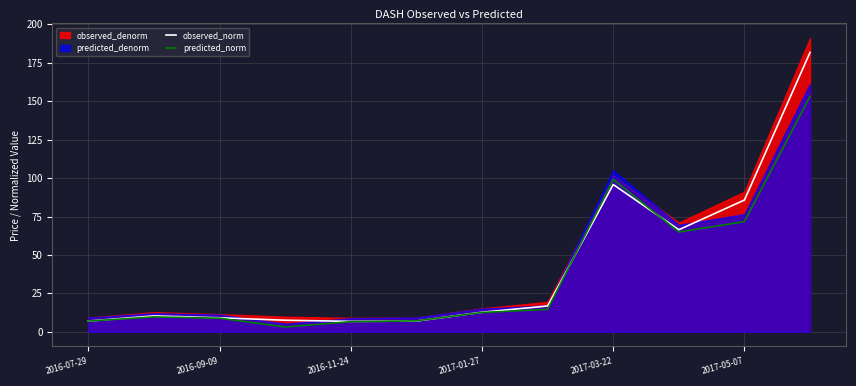

Is the value of predicted_norm at 2016-09-09 greater than the value of observed_norm at 2017-03-22?

No